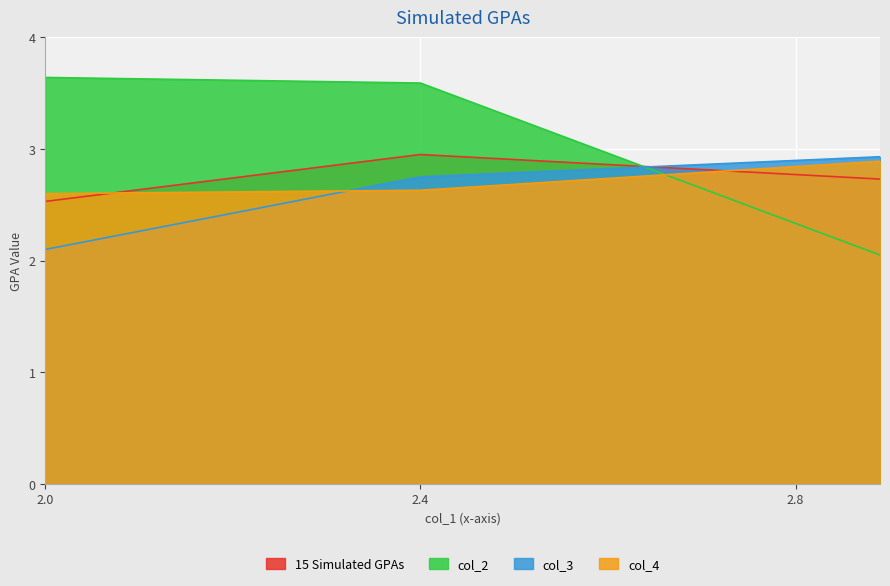

What are all the series names shown in the legend?

15 Simulated GPAs, col_2, col_3, col_4